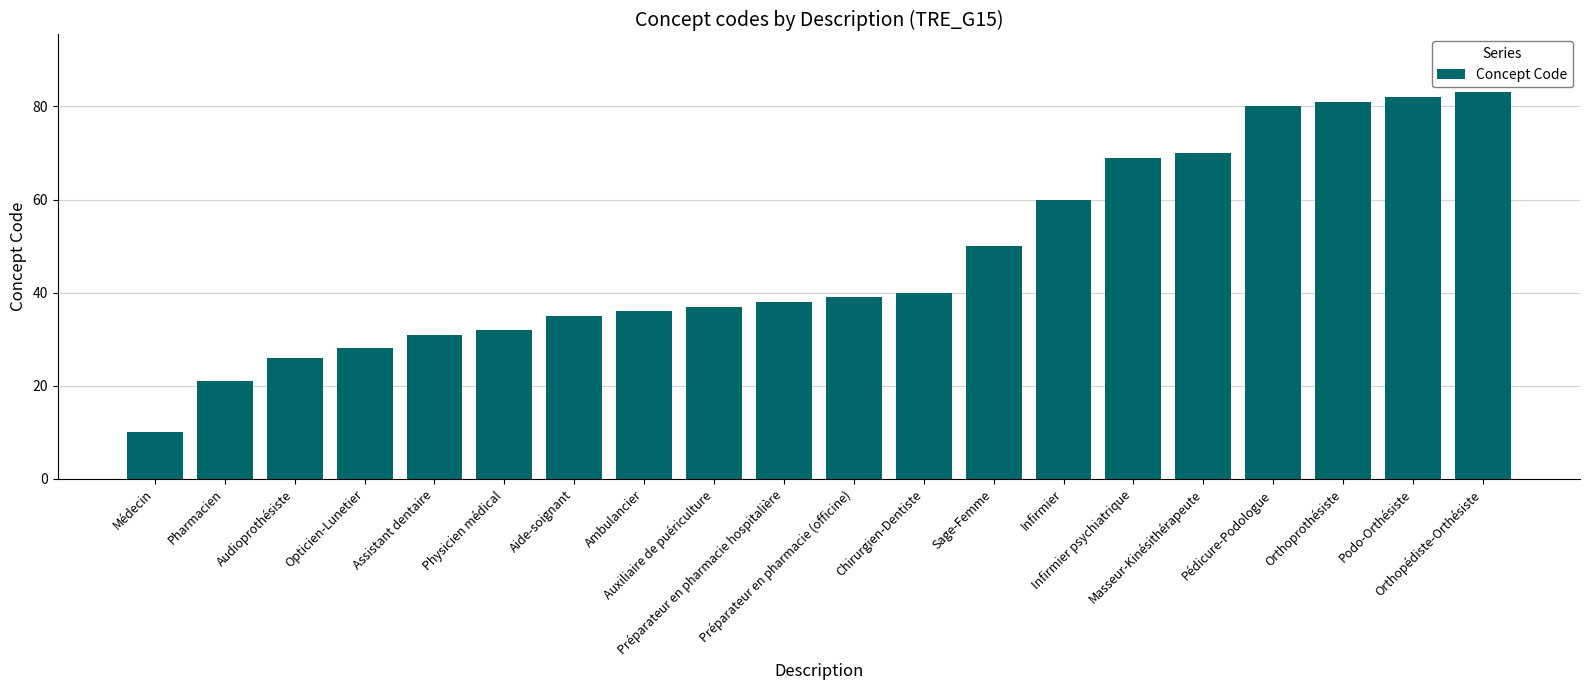

What is the minimum value shown in the chart?

10